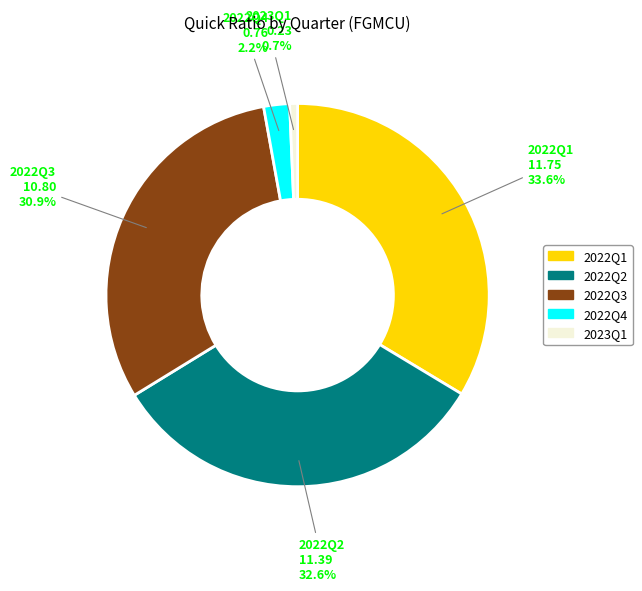

To the nearest percent, what is the average slice percentage?

20%